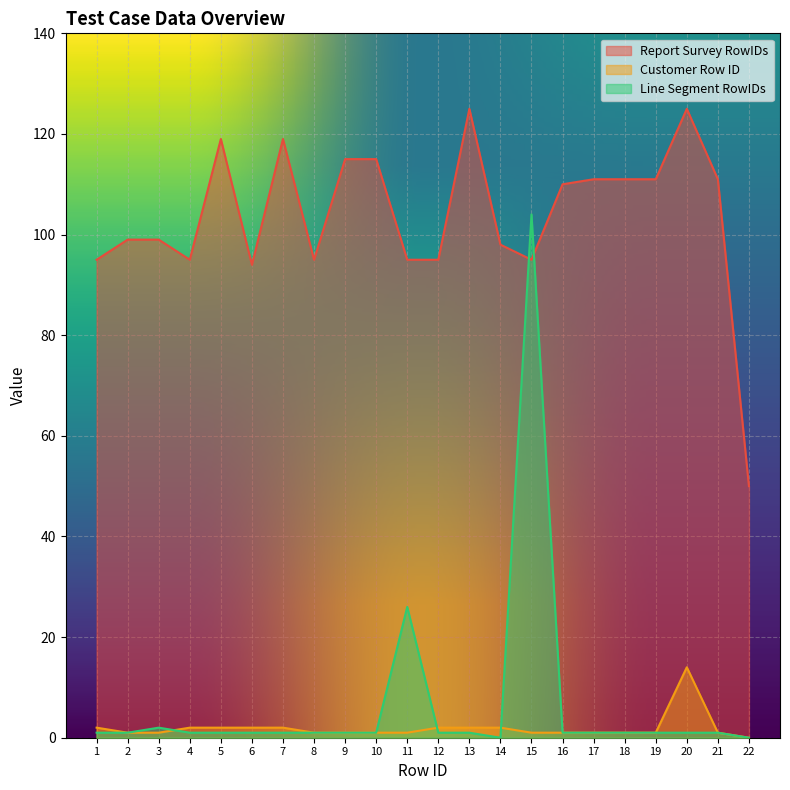

The value of Report Survey RowIDs at 5 is 179. True or false?

False